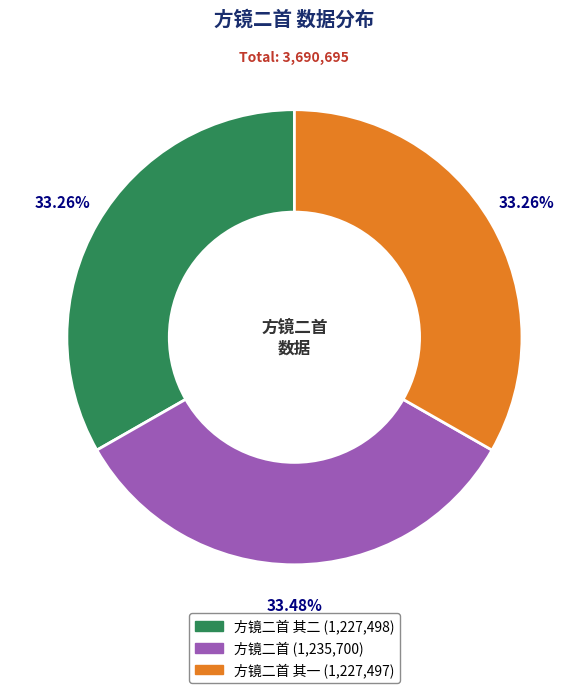

Does any single category account for the majority?

No